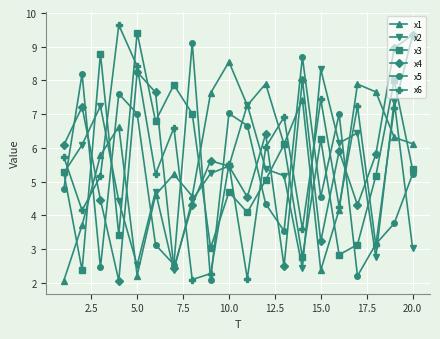

What is the lowest value of the x1 series?

2.1